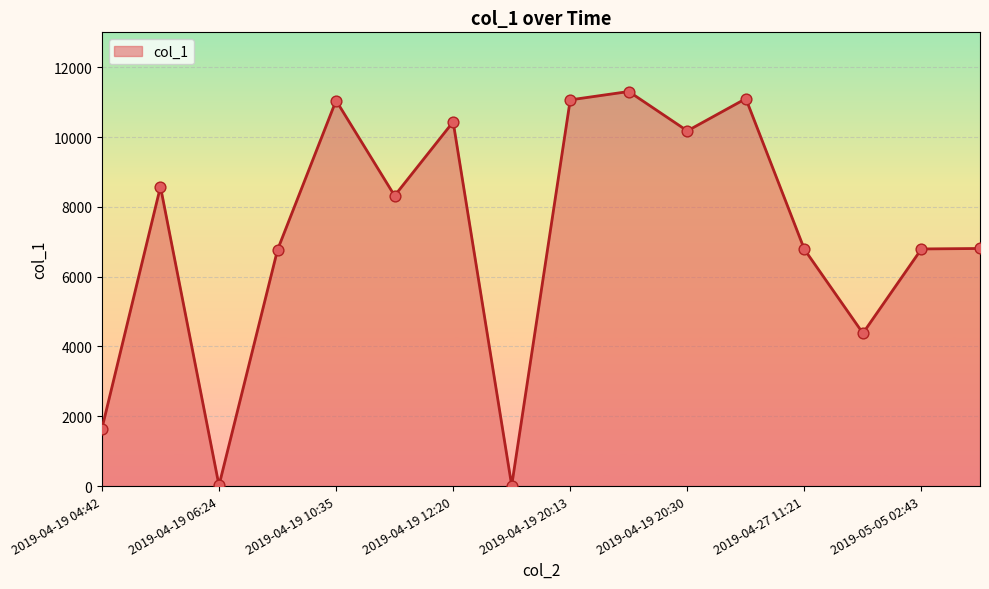

What is the difference between the maximum and minimum values?

11290.2